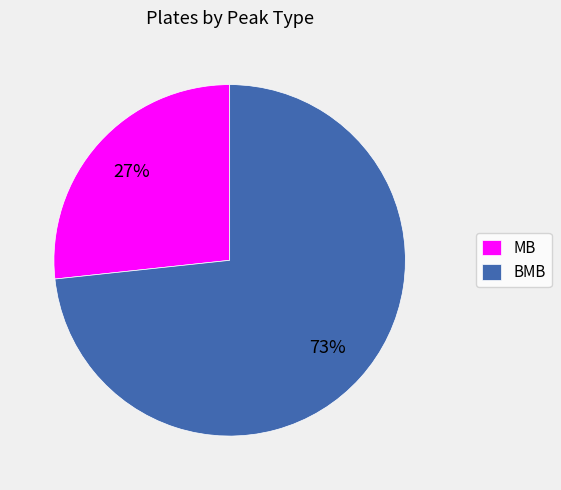

What percentage is the MB slice, to the nearest percent?

27%